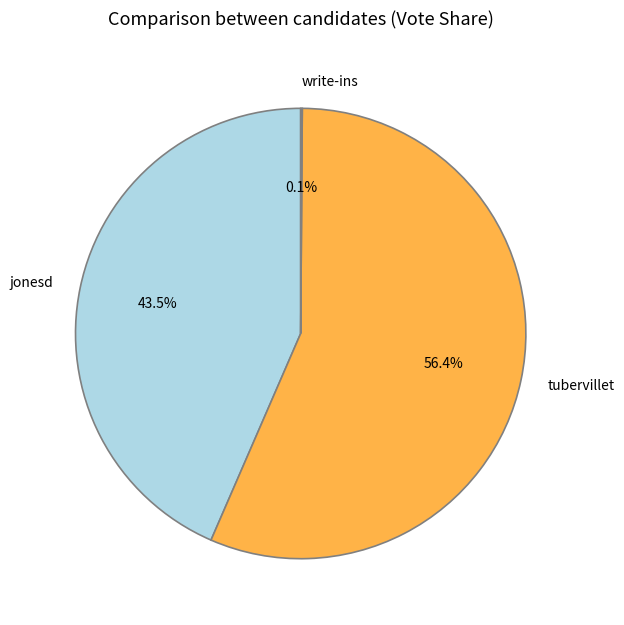

What percentage is NOT represented by tubervillet?

43.6%